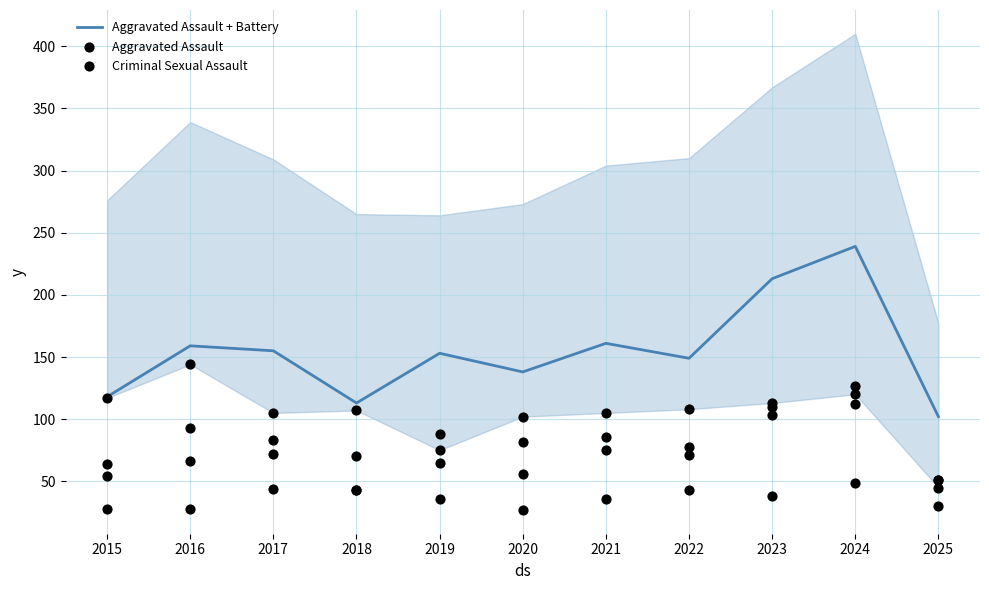

Is the value of Criminal Sexual Assault at 2022 greater than the value of Aggravated Assault + Battery at 2015?

No